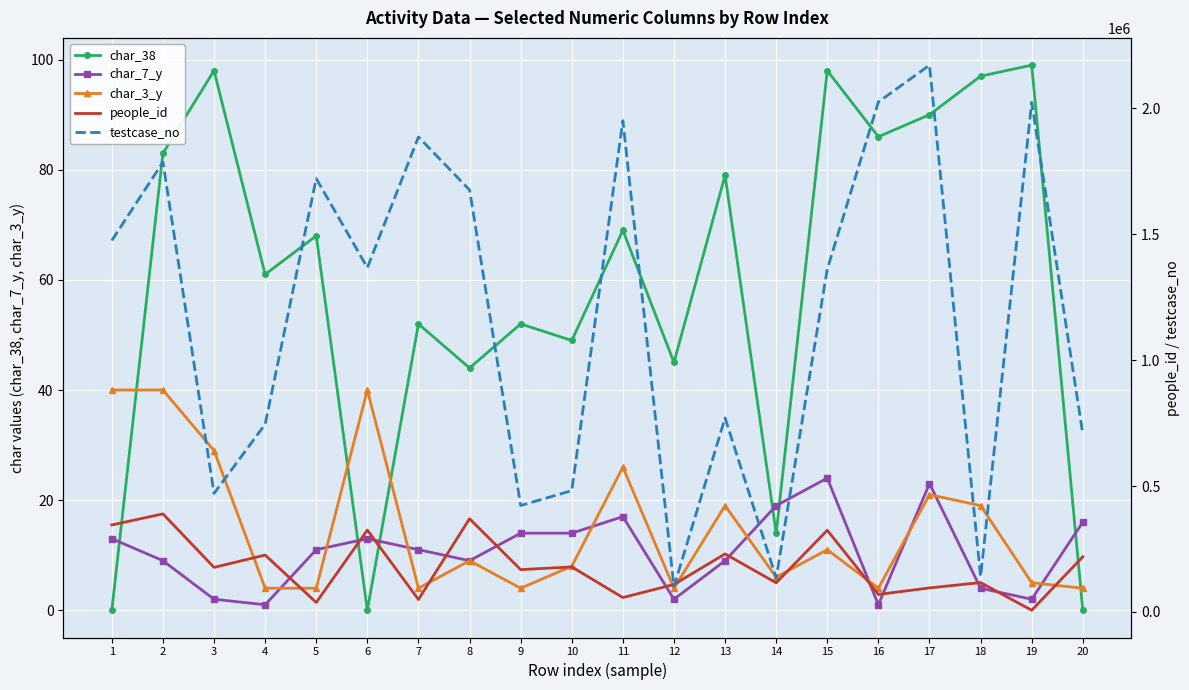

What is the maximum value shown in the chart?

2170788